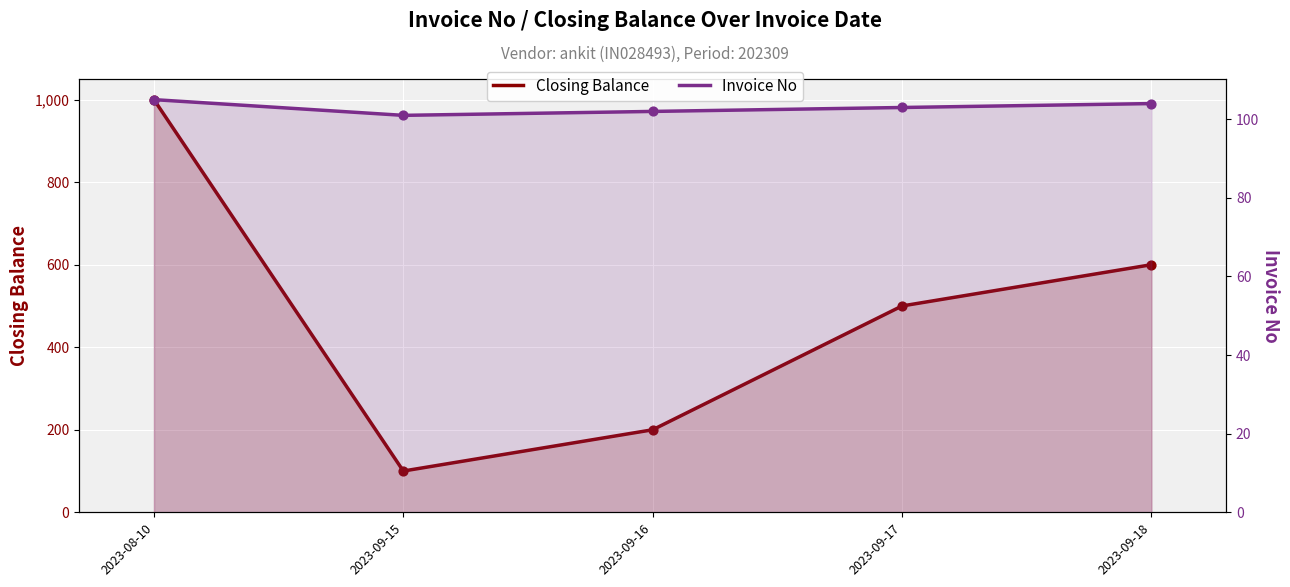

Which series has the largest Y range (max minus min)?

Closing Balance